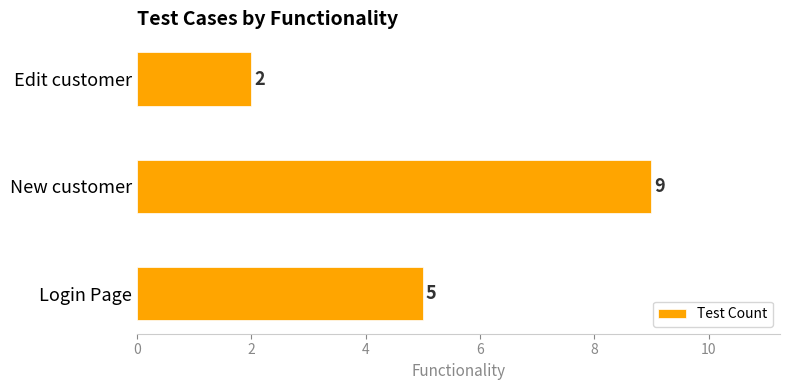

At which label is the value closest to 5?

Login Page